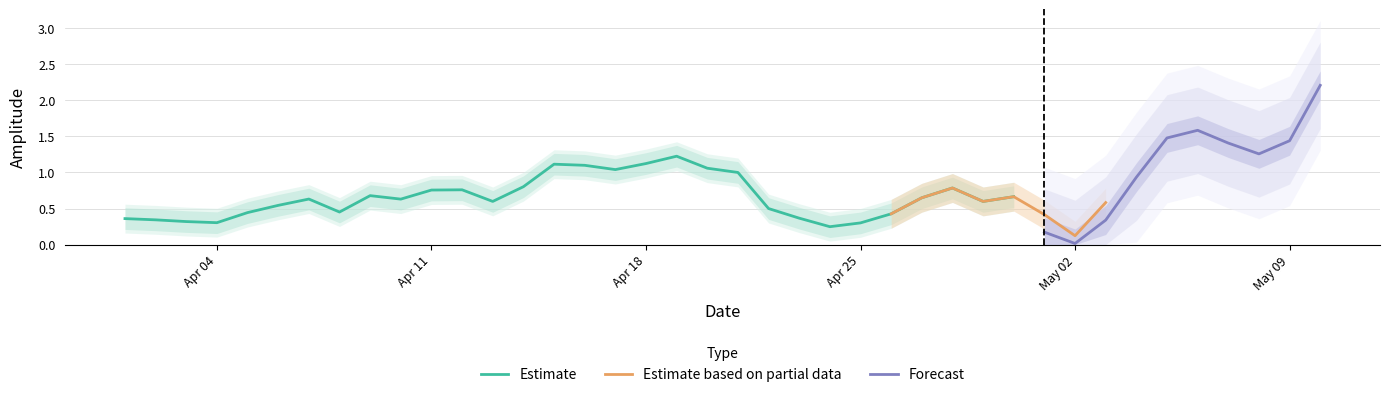

What position from the right is 2022-05-05?

6